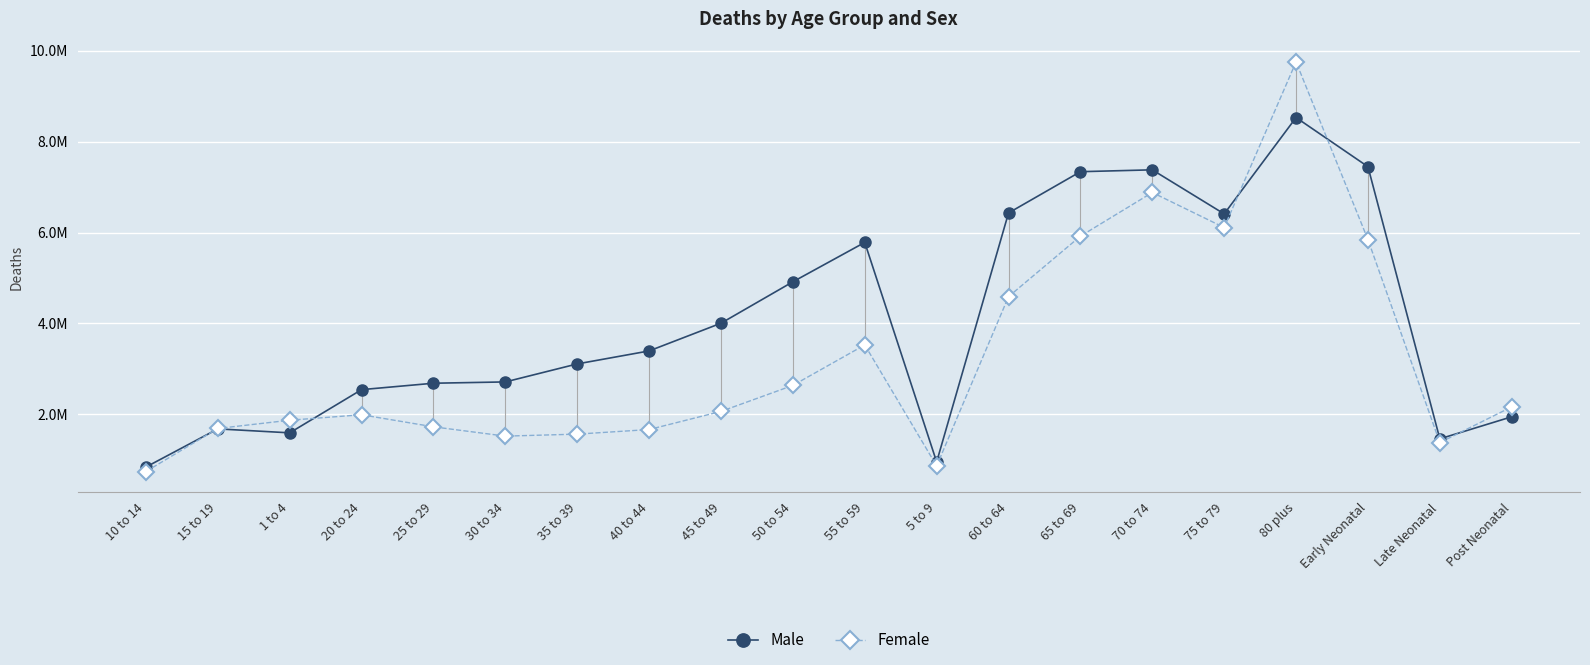

How many distinct data groups are displayed?

2